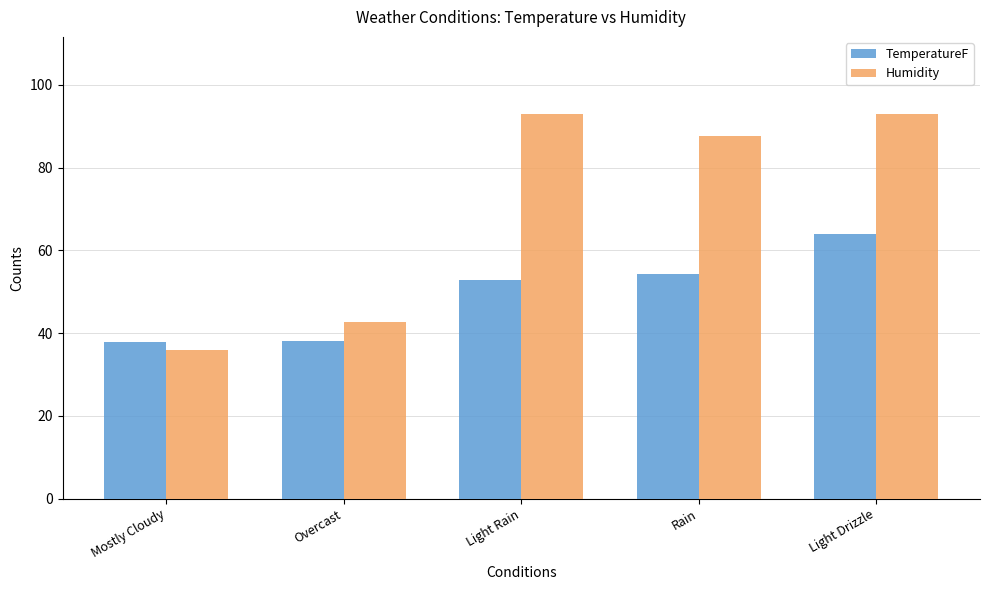

What is the total value across all series at Light Drizzle?

157.0